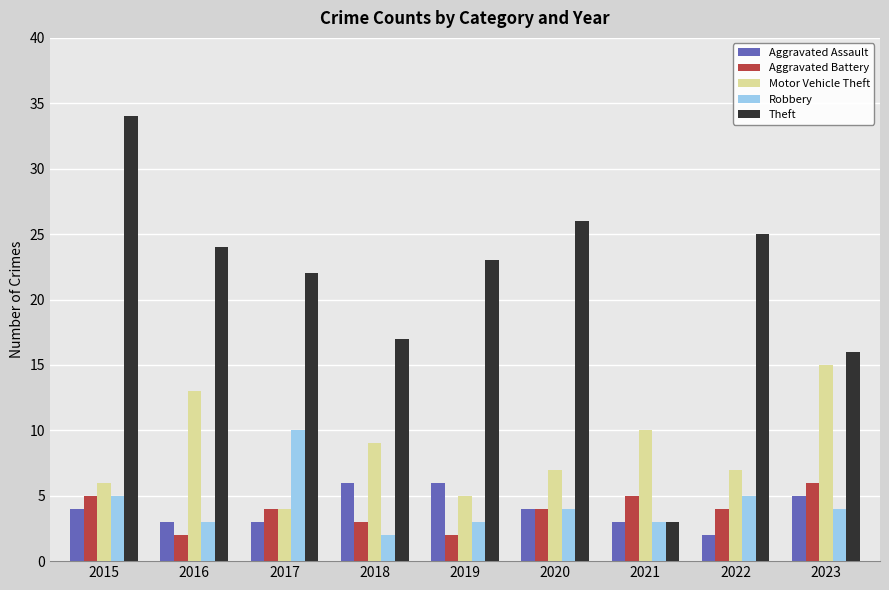

The Motor Vehicle Theft series shows 7 at 2020. True or false?

True